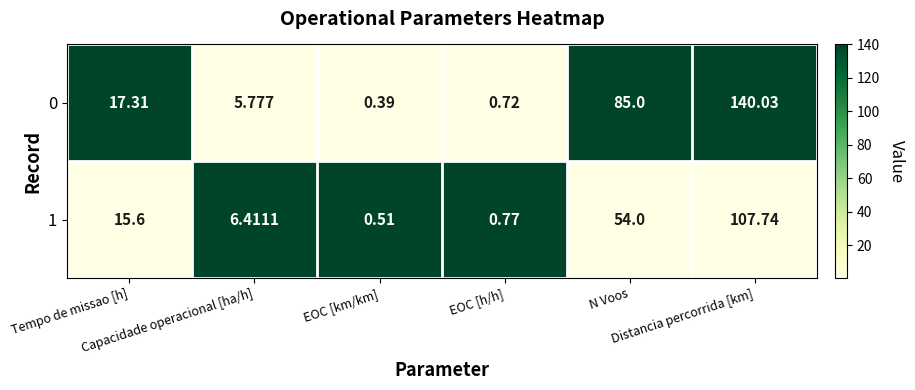

At which category is the sum across all series the highest?

Distancia percorrida [km]